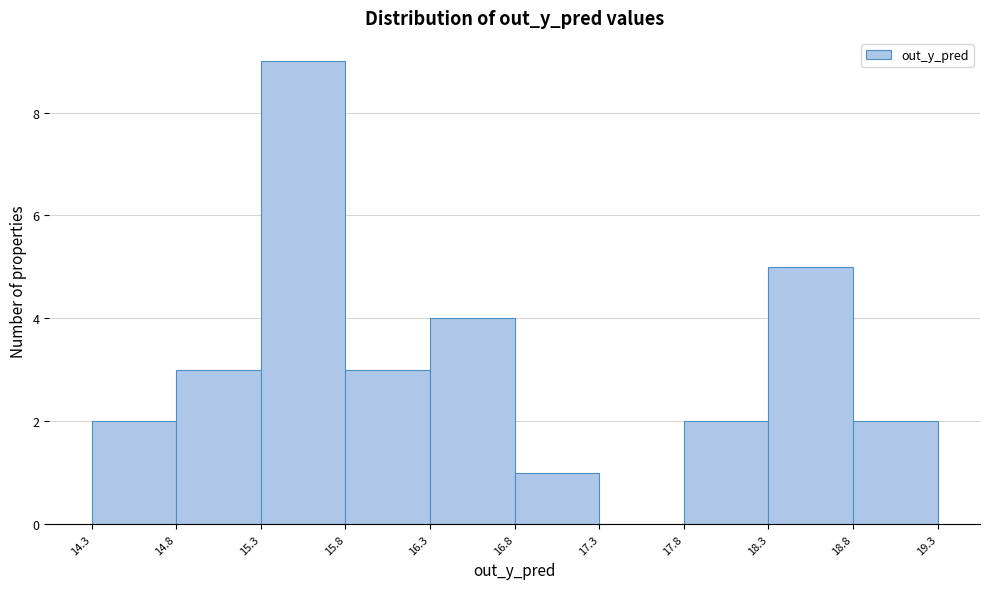

How tall is the bar that spans 16.3 to 16.8 on the x-axis? The values are not printed on the chart, so give them approximately, as read against the axis.

4